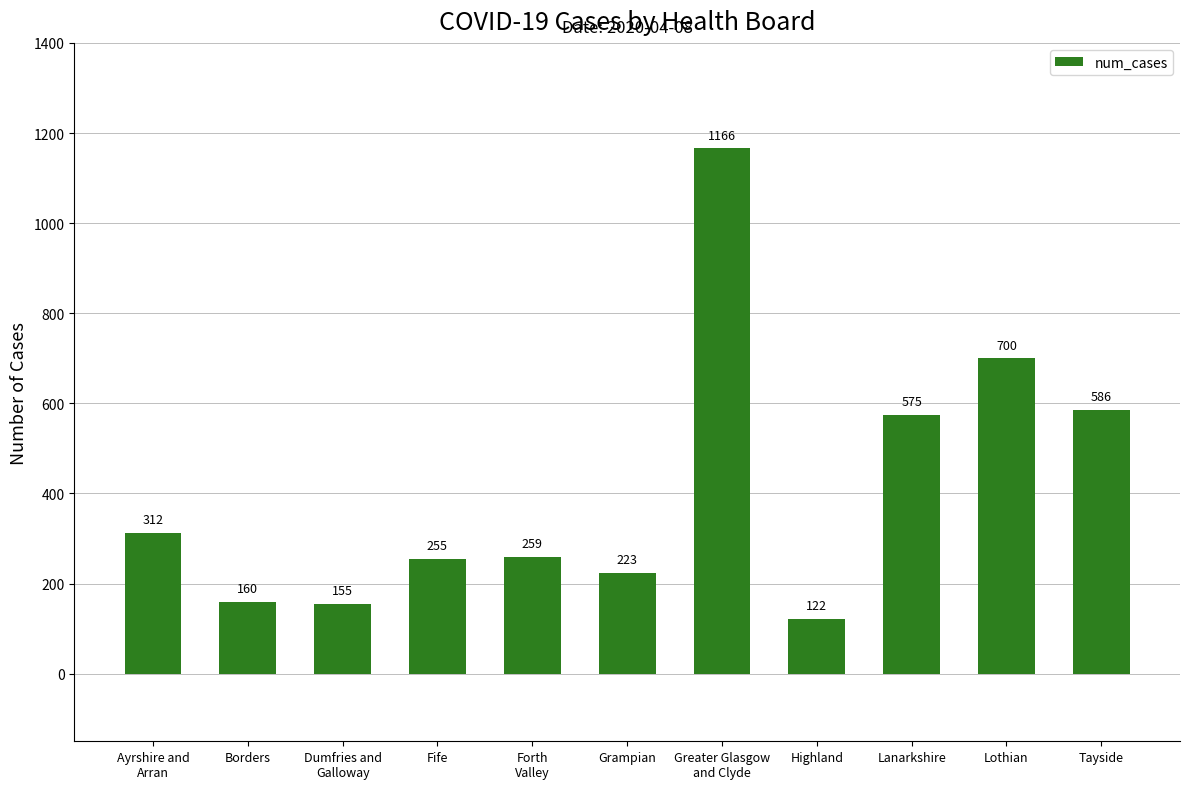

Which label corresponds to the largest value in the chart?

Greater Glasgow
and Clyde